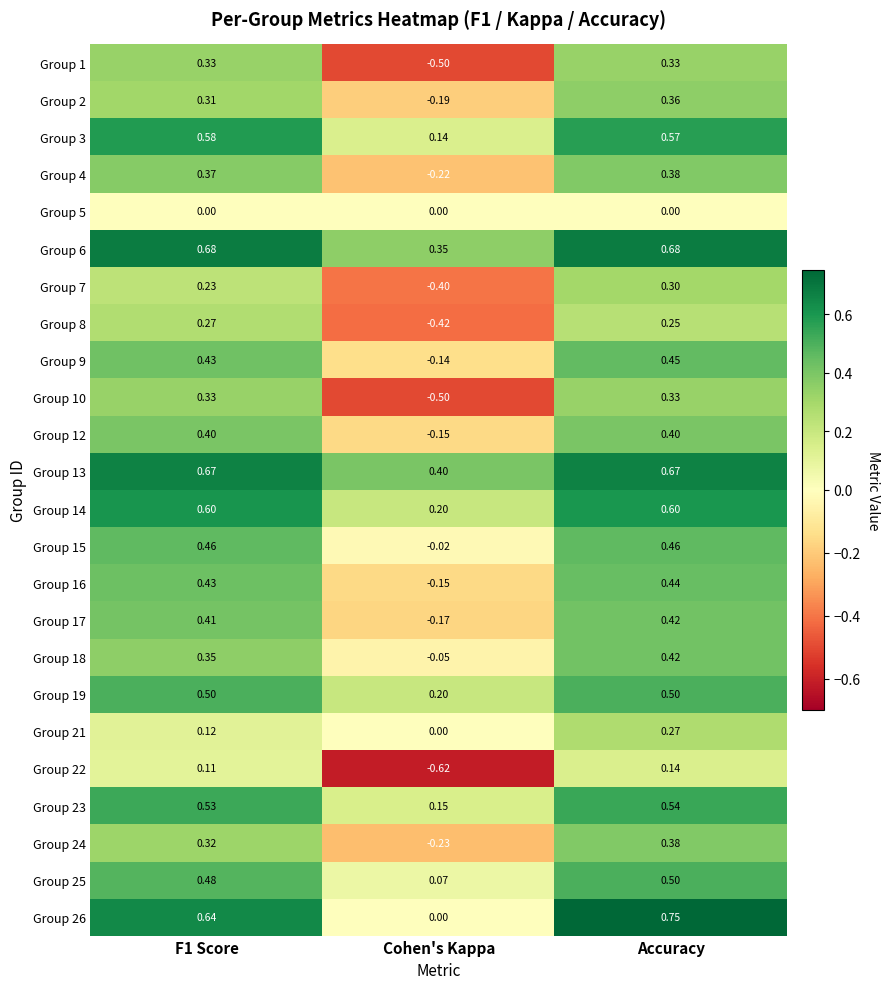

Is the value of Group 13 at Cohen's Kappa greater than the value of Group 24 at F1 Score?

Yes